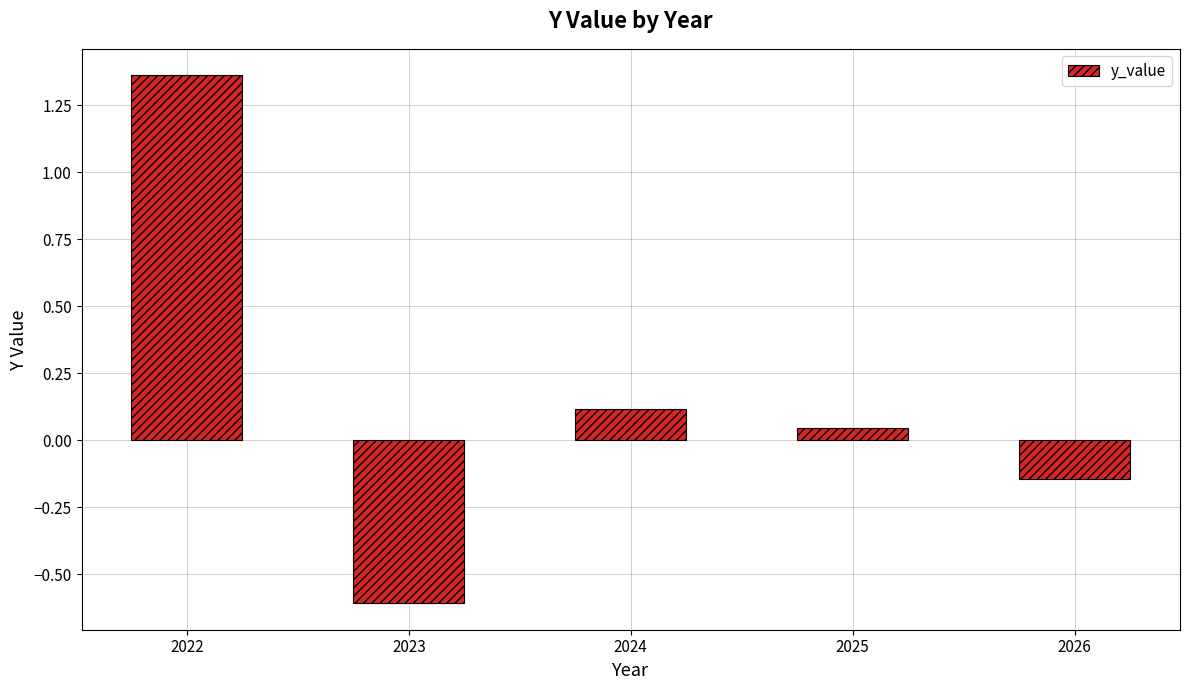

What is the difference between the maximum and minimum values?

2.0